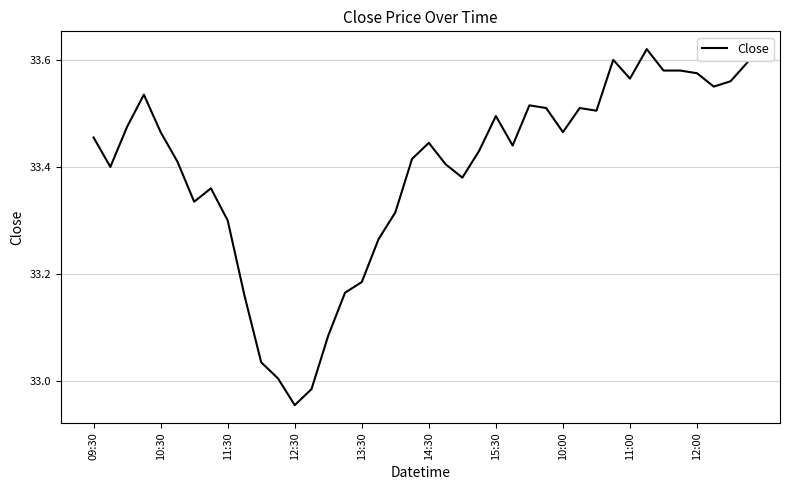

True or false: the data has more than 2 interior local peaks.

True